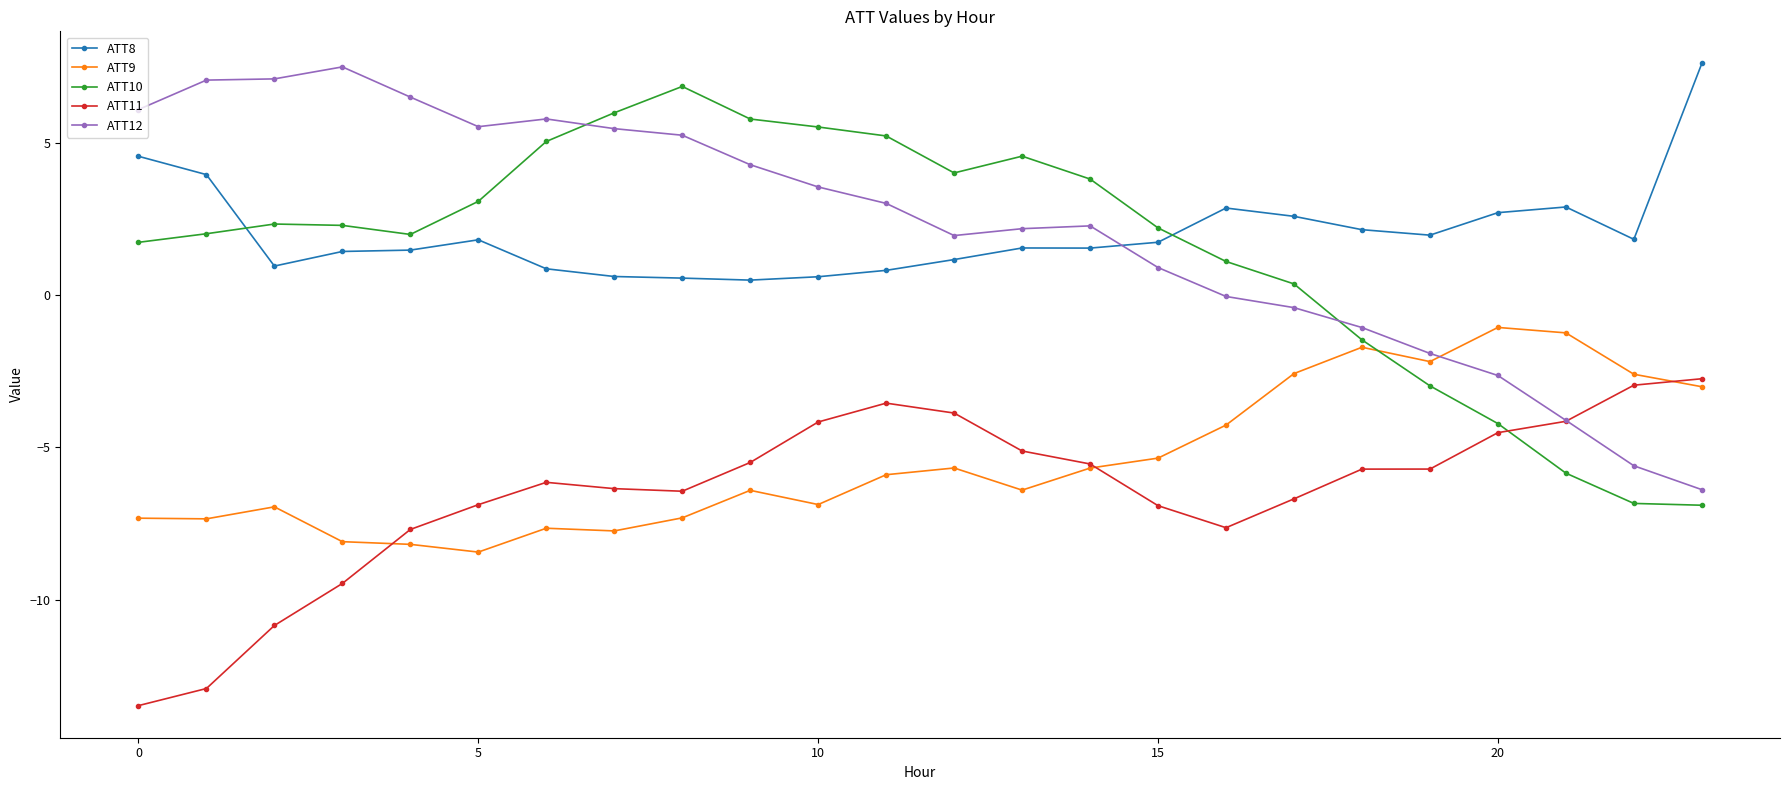

What is the greatest value displayed?

7.6